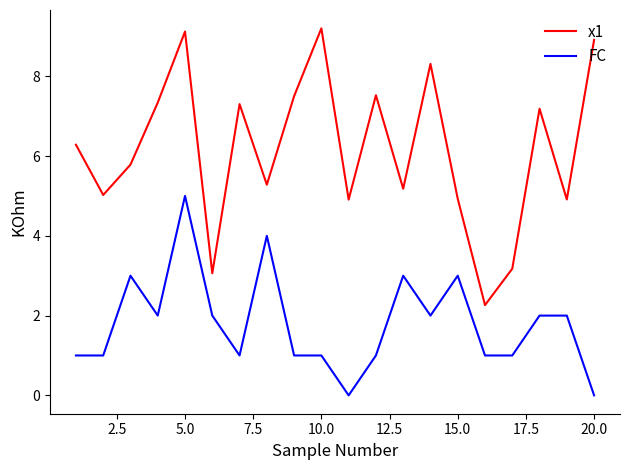

Which series has the largest total across all categories?

x1